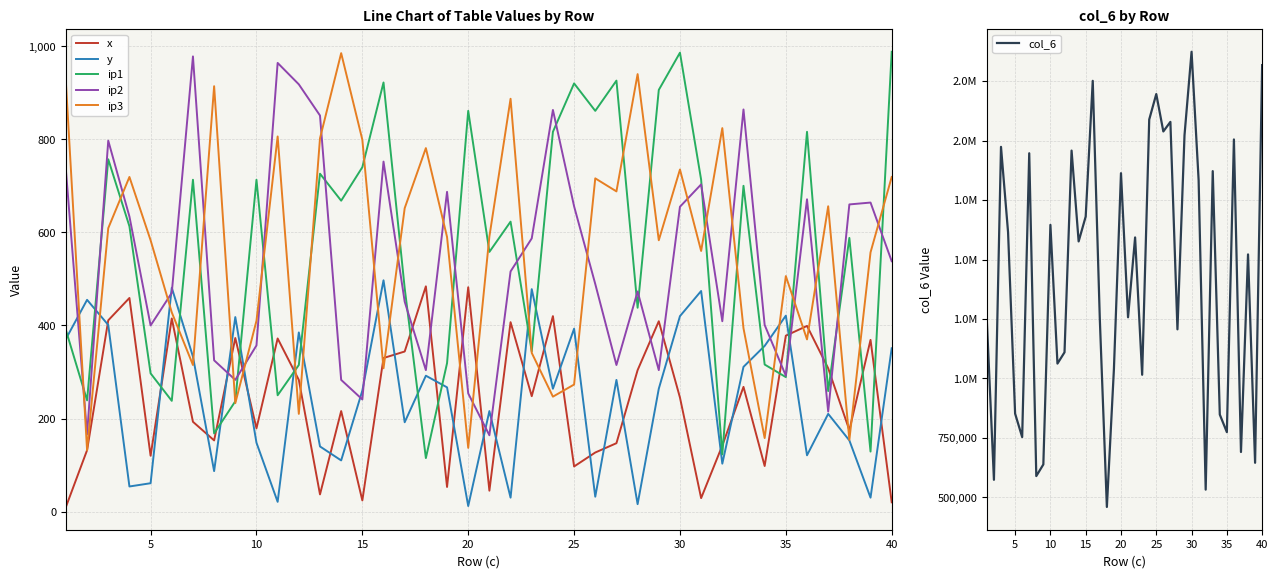

The ip1 series shows 289 at 35. True or false?

True